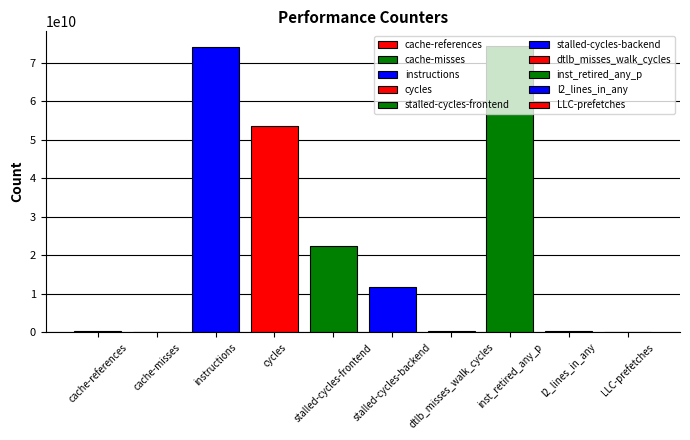

What value does the data have at cache-references?

206542813